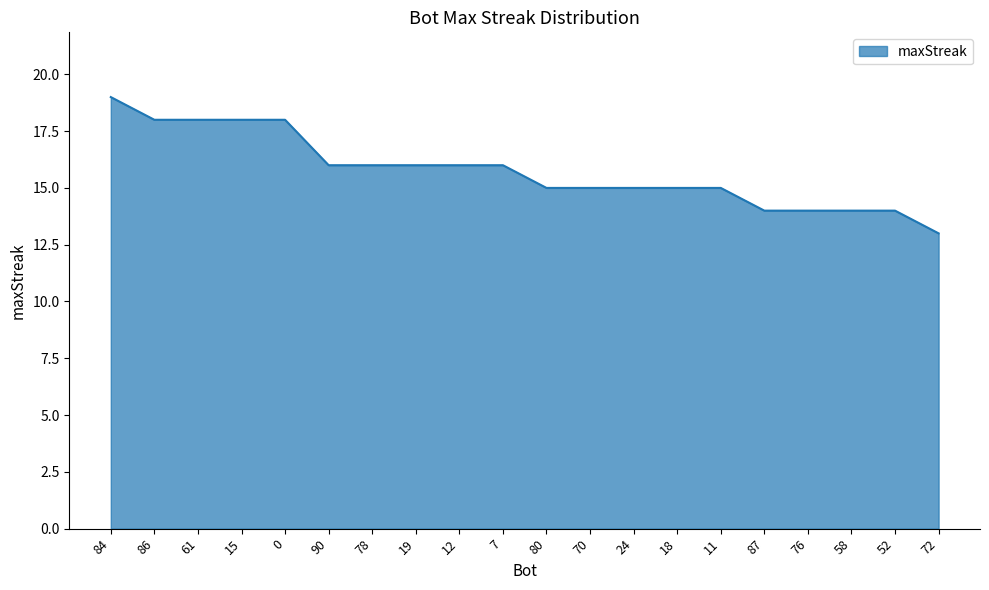

What is the difference between the maximum and second lowest values?

5